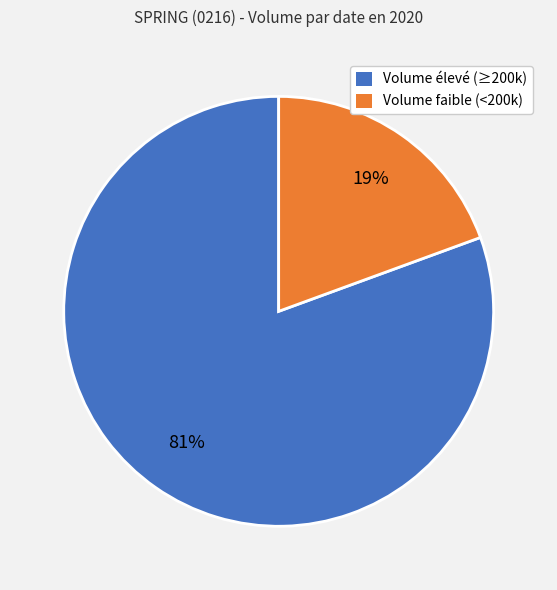

What is the majority slice?

Volume élevé (≥200k)